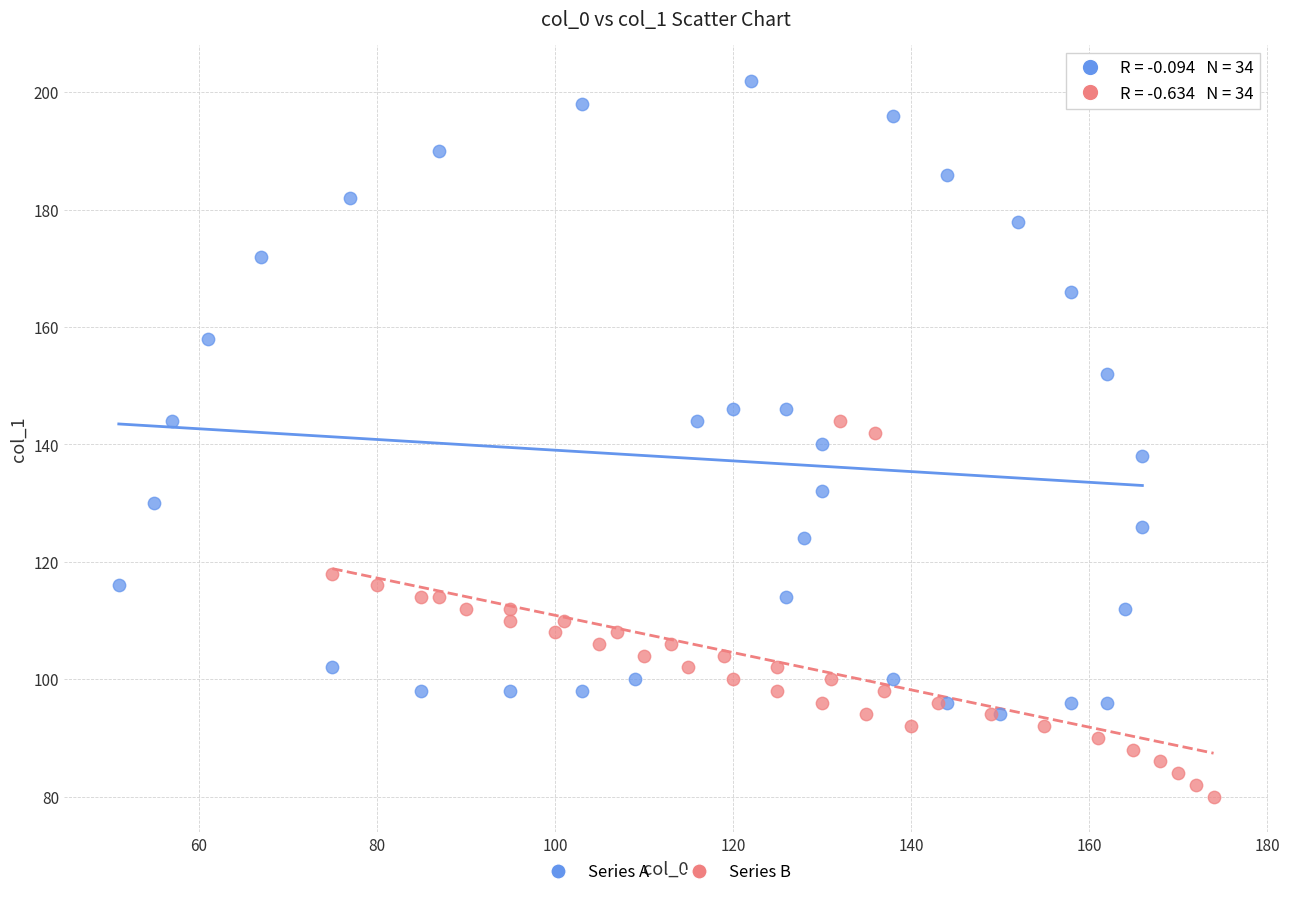

Which series has the widest spread of Y values?

Series A